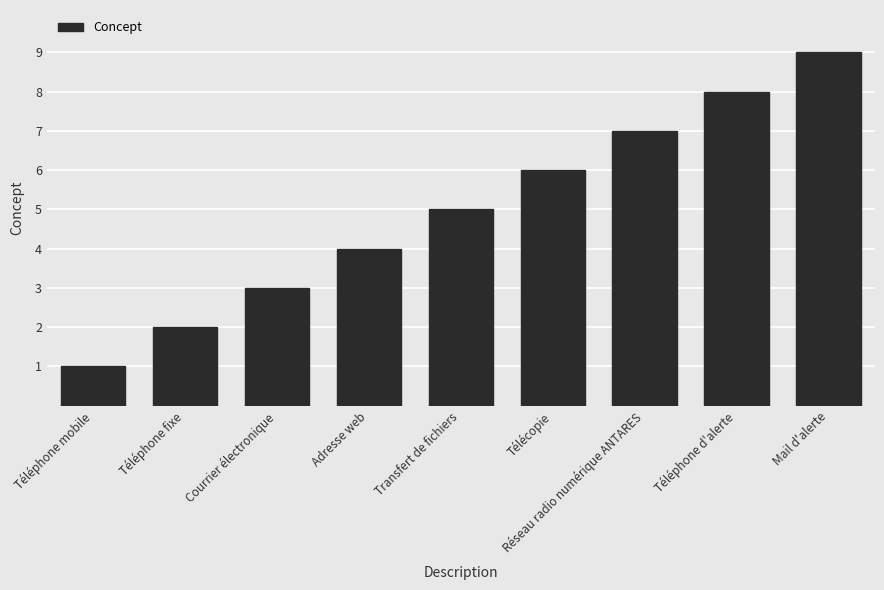

The chart shows a value of 6 at Télécopie. True or false?

True